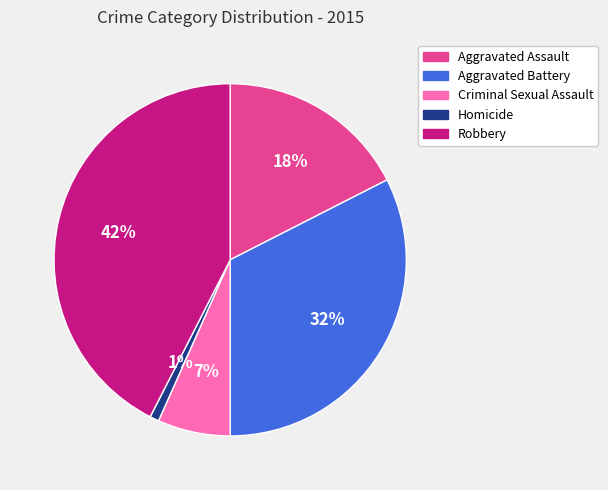

How many segments does this pie chart have?

5